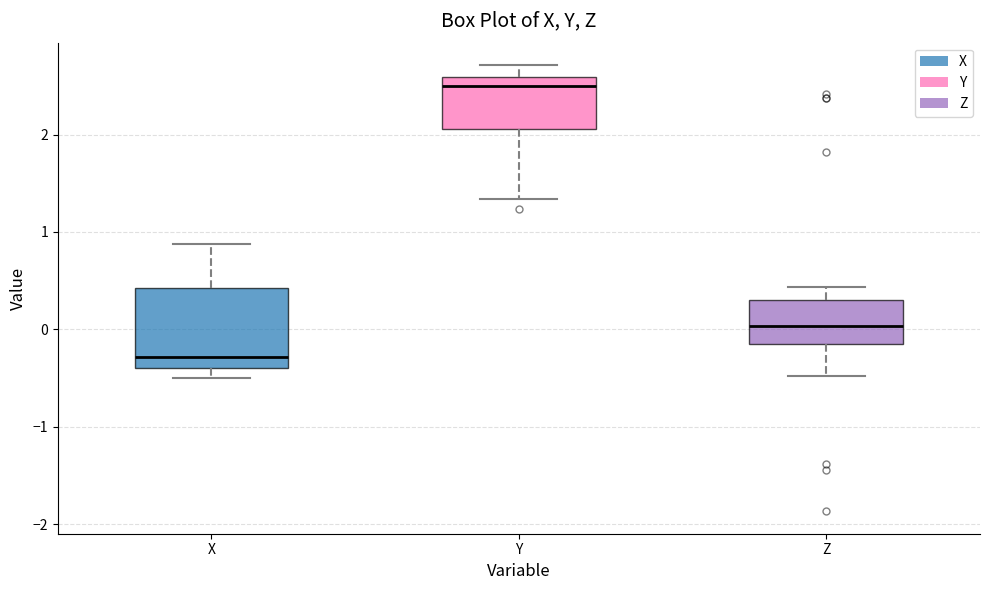

Which box has the lowest median line?

X